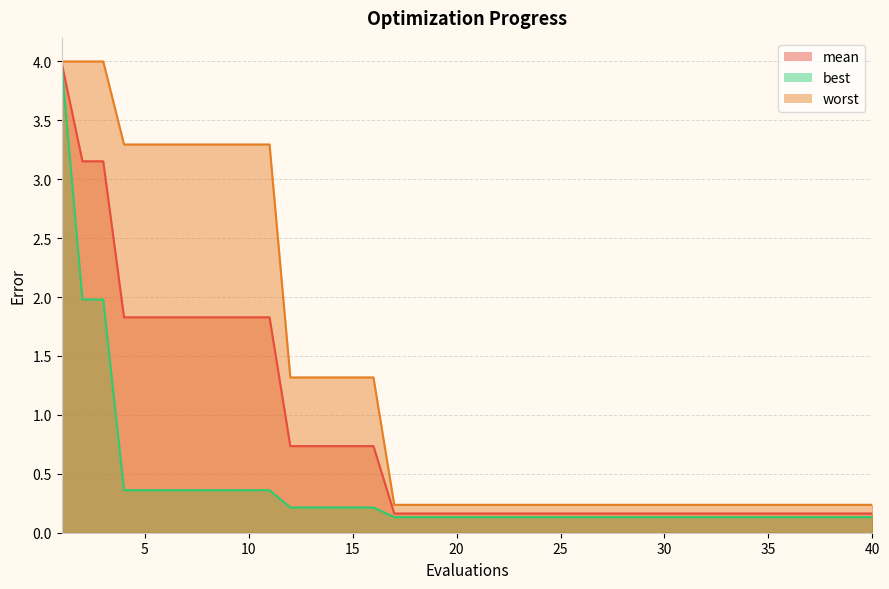

Which series changed the most between 13 and 32?

worst